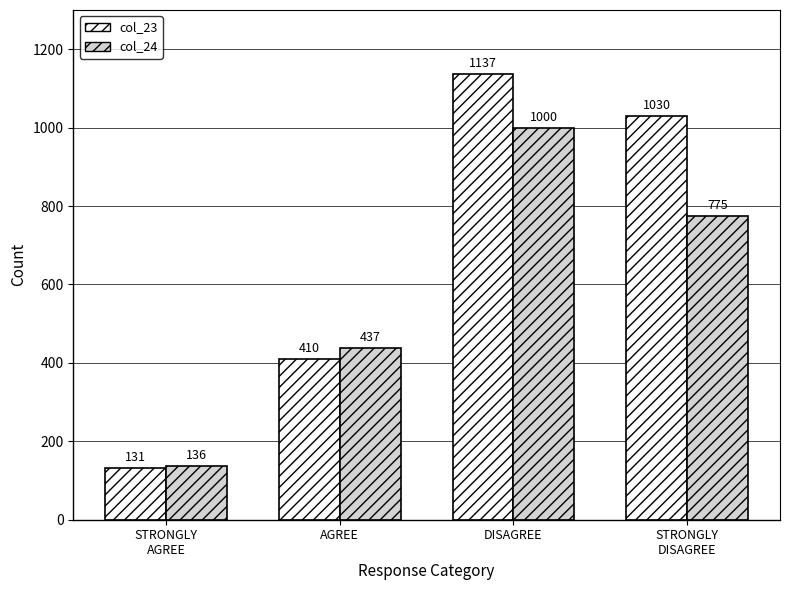

Which category has the highest value in the col_24 series?

DISAGREE